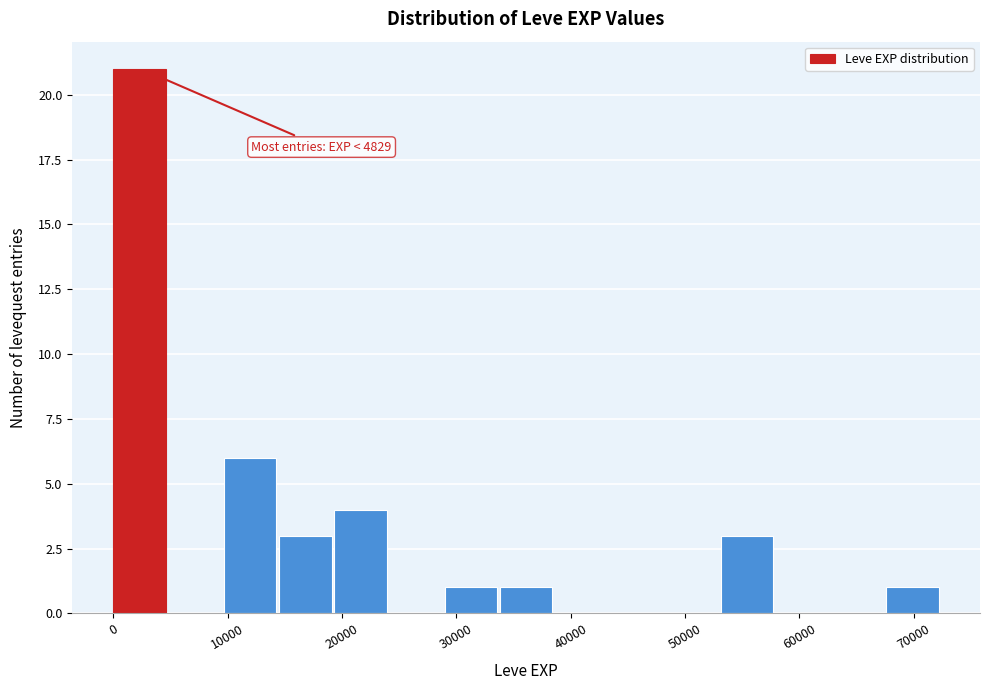

Over which range of the x-axis is the bar tallest?

0 to 5000